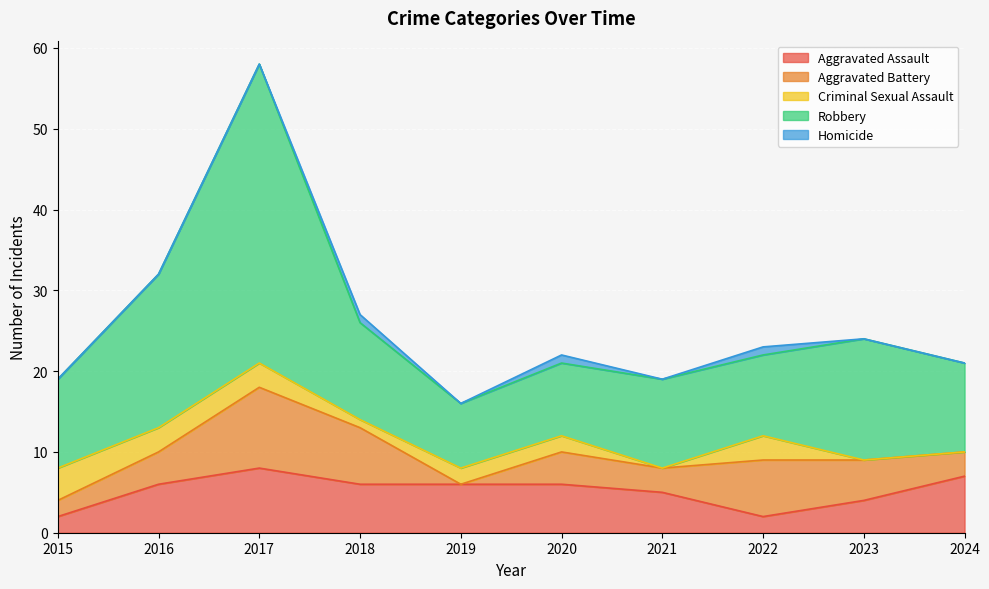

What is the greatest value displayed?

37